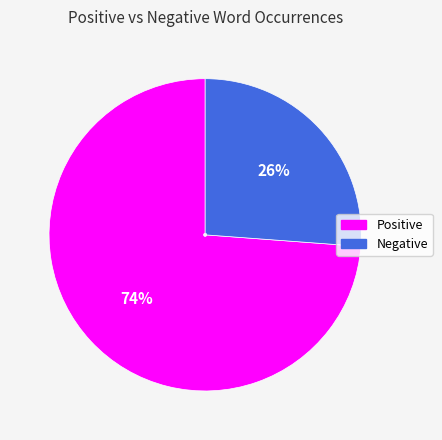

To the nearest percent, what is the difference between the largest and smallest slice percentages?

48%